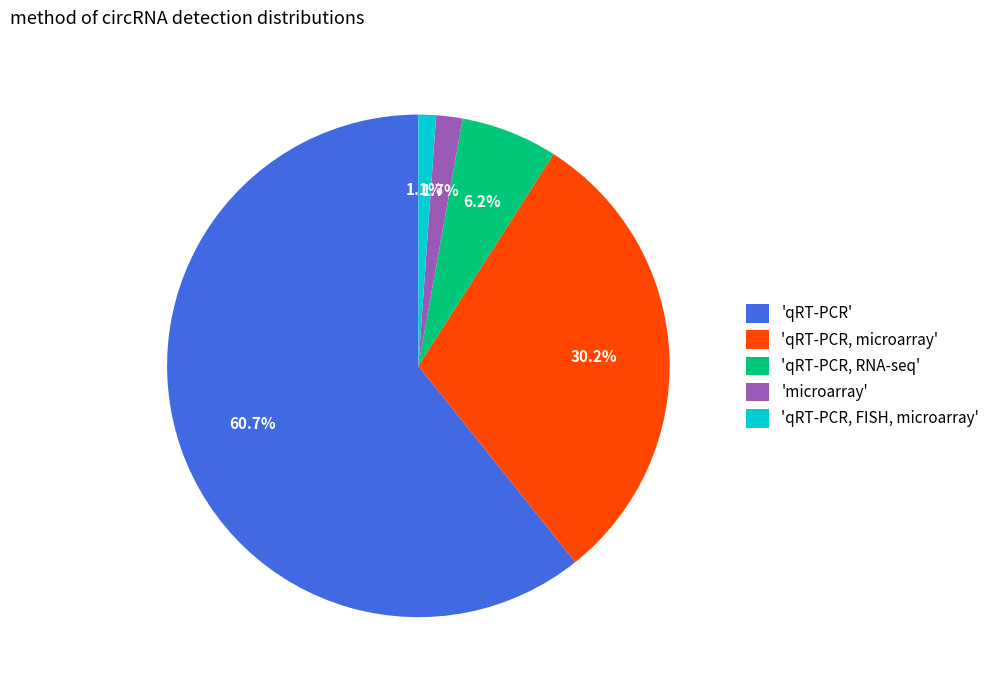

Count the number of slices in the pie.

5